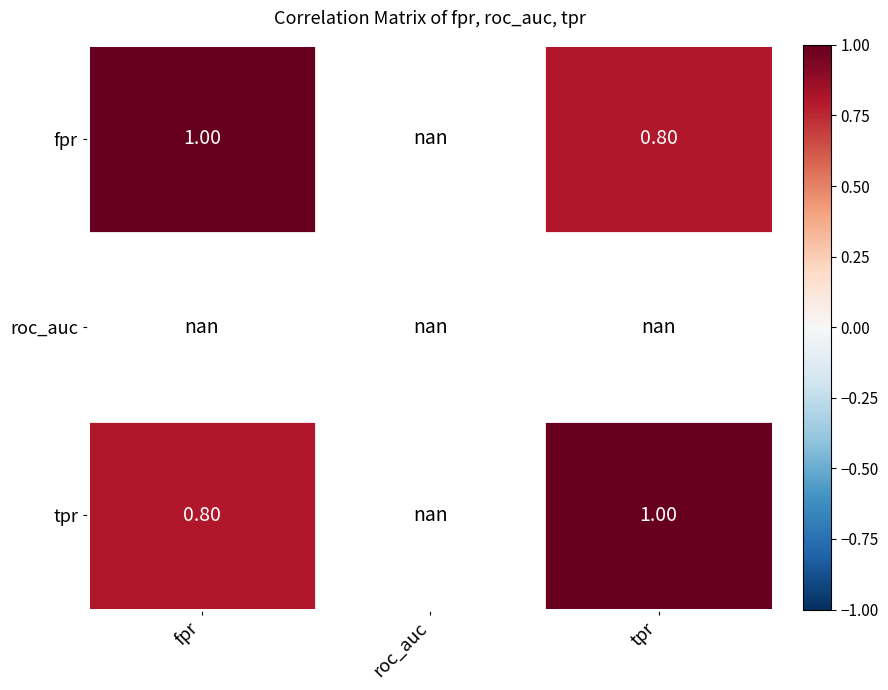

What is the greatest value displayed?

1.0